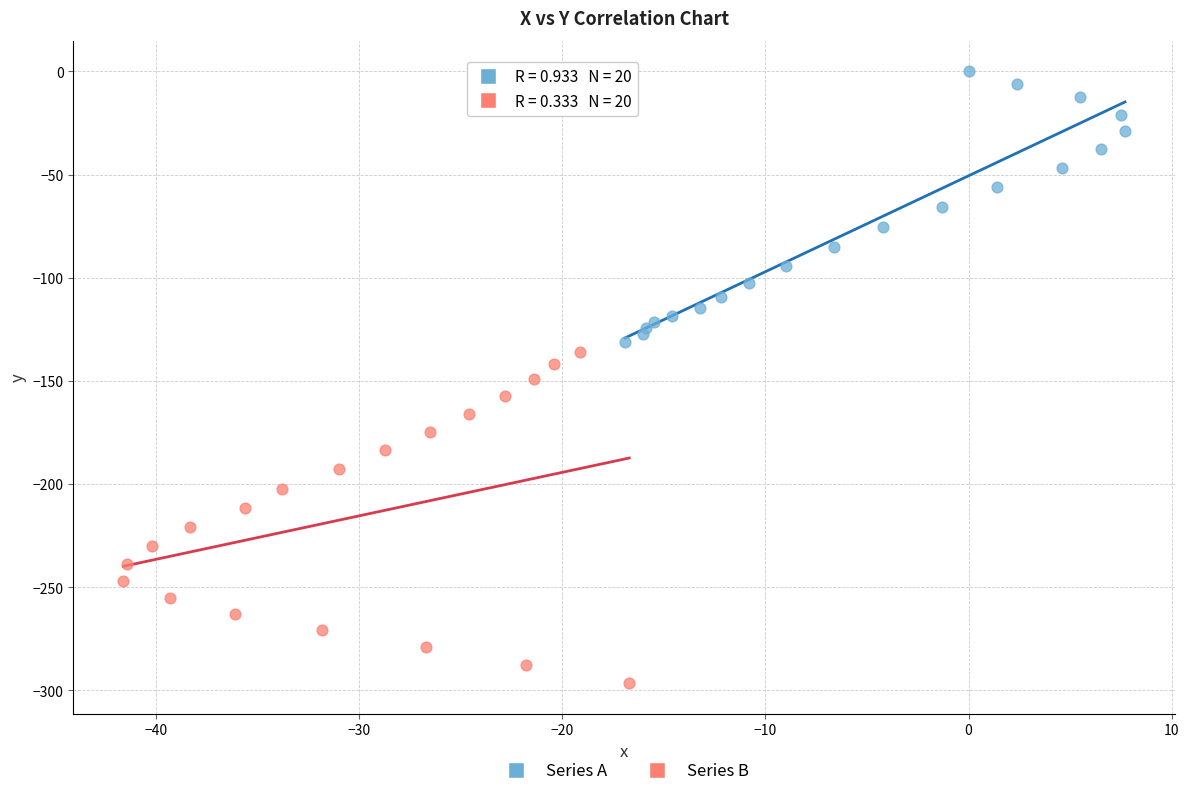

Which series reaches the maximum Y coordinate?

Series A